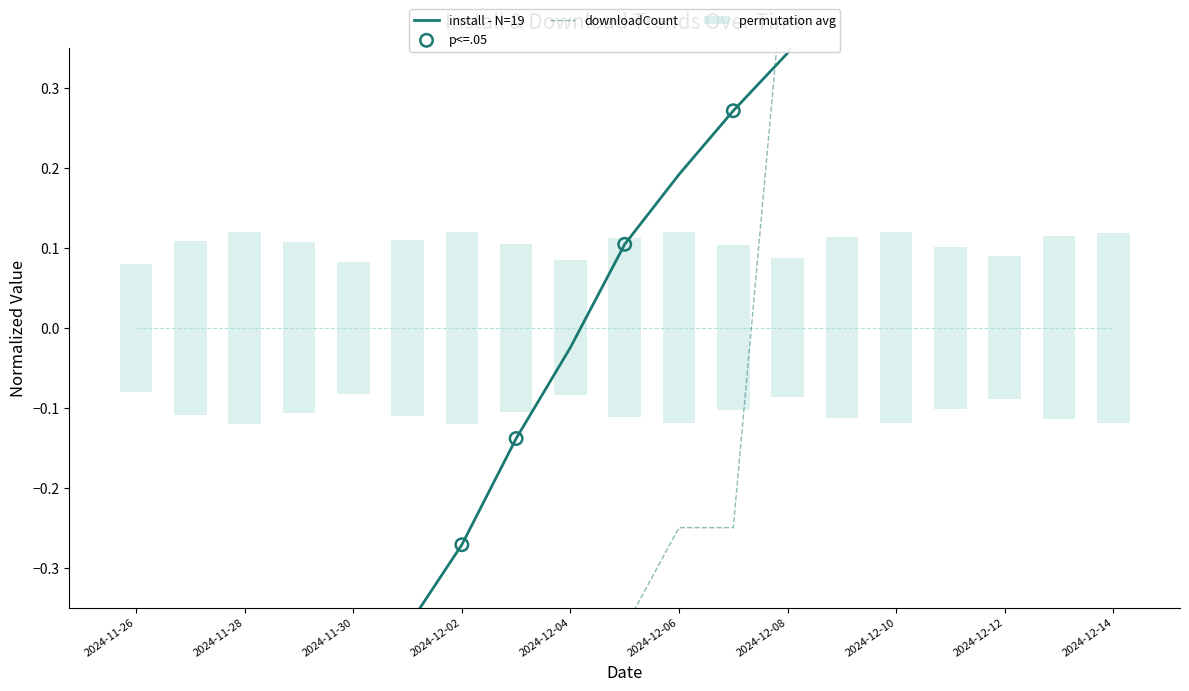

Is the value of downloadCount at 2024-12-03 greater than the value of install at 2024-12-08?

No